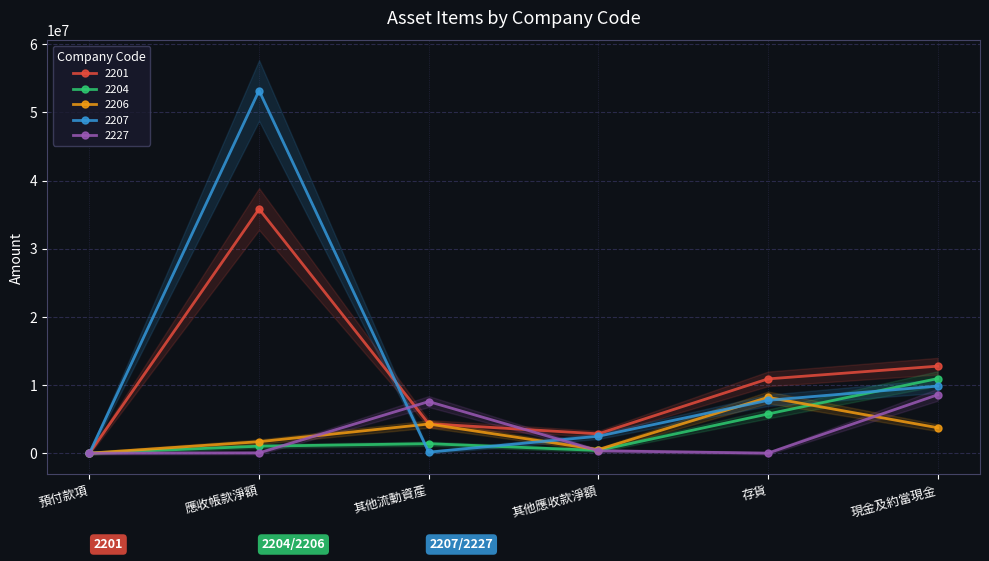

Where is 2206 nearest to the value 4095322?

其他流動資產